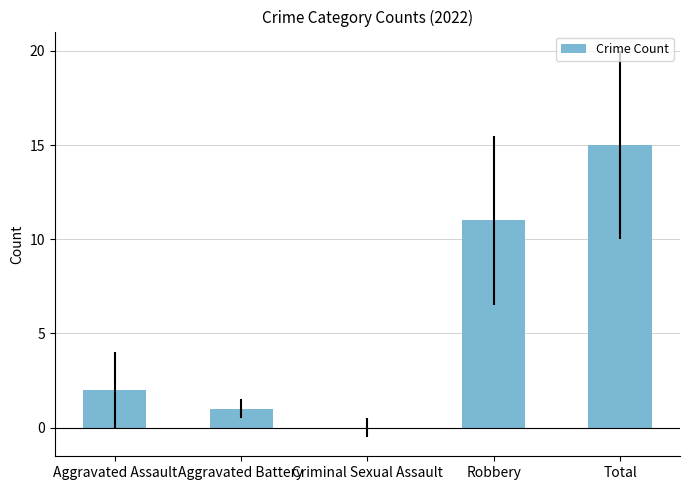

Which label corresponds to the largest value in the chart?

Total